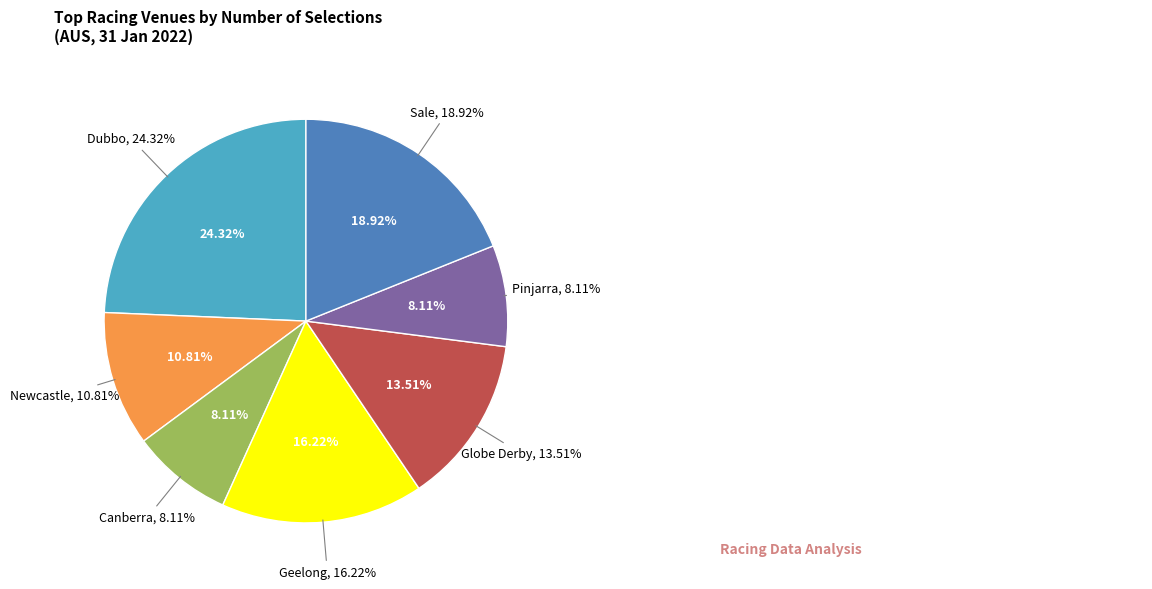

Which slice is the largest?

AUS / Dubbo (AUS) 31st Jan